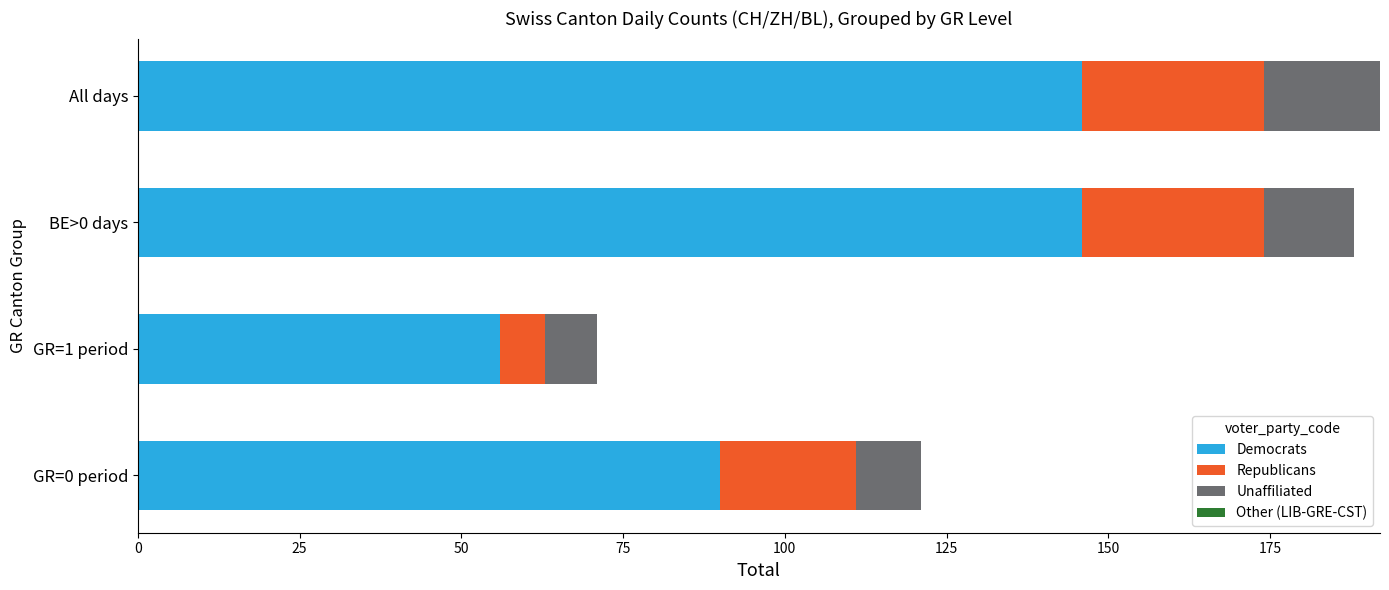

The value of Democrats at BE>0 days is 146. True or false?

True